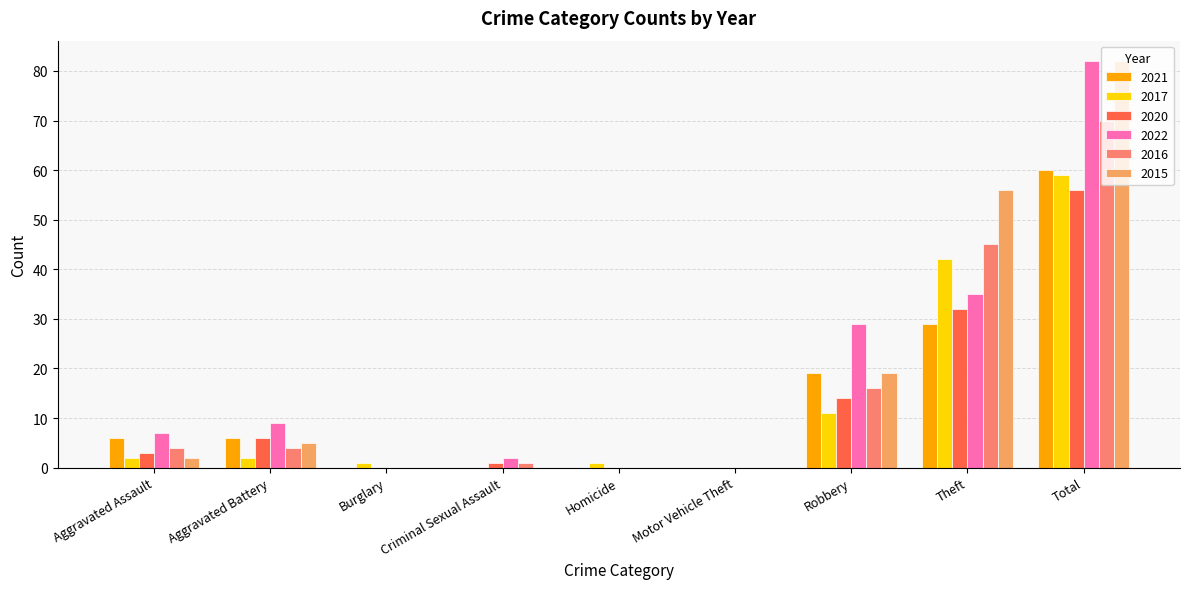

How many series are shown in this chart?

6